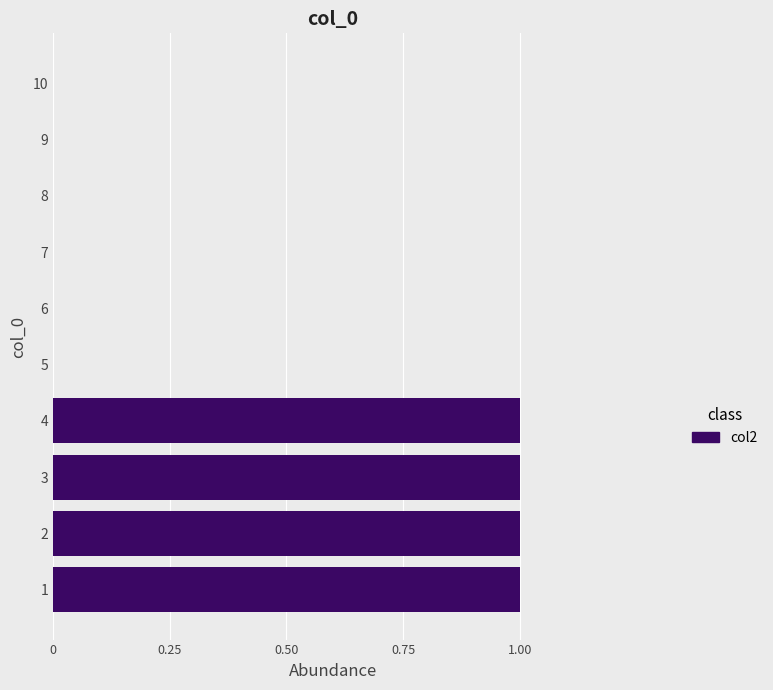

Reading bottom to top, what are all the values shown in this chart?

1=1	2=1	3=1	4=1	5=0	6=0	7=0	8=0	9=0	10=0